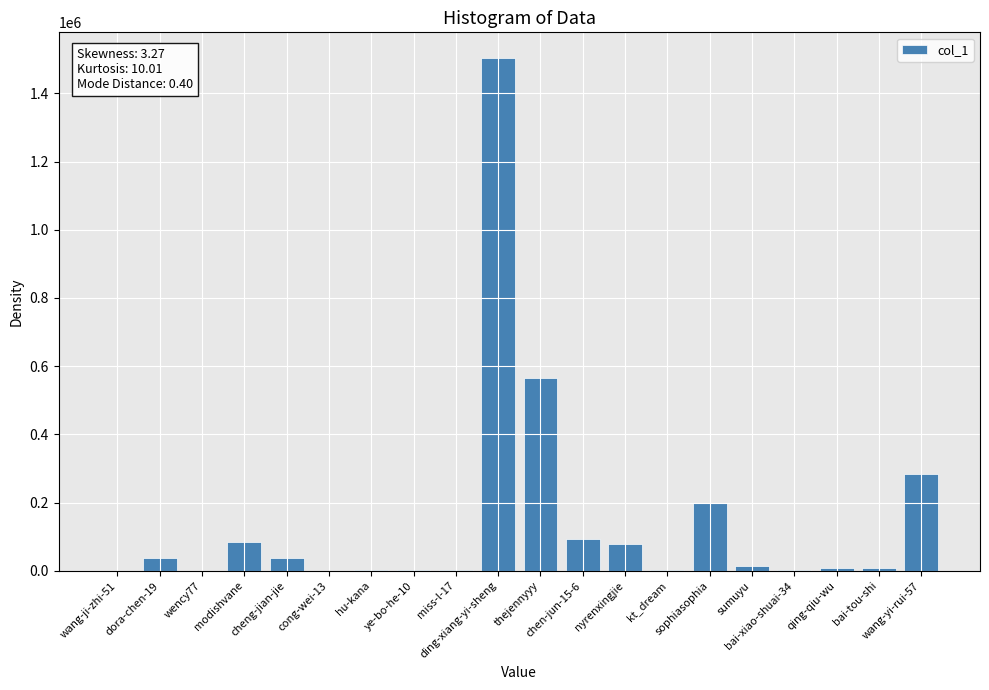

Is it true that the value at dora-chen-19 is 37425?

True